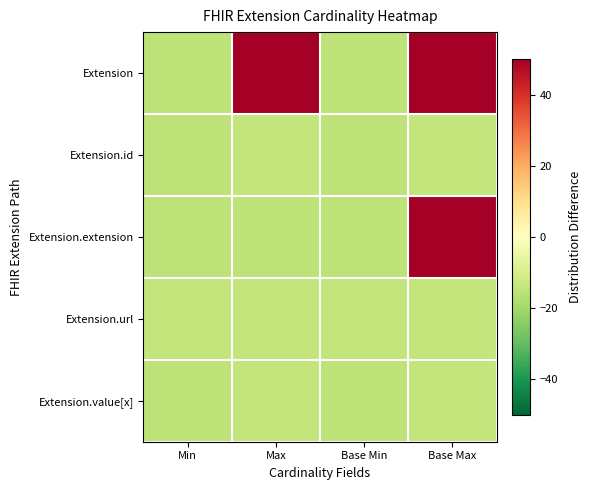

Which has a higher value, Max or Min?

Max